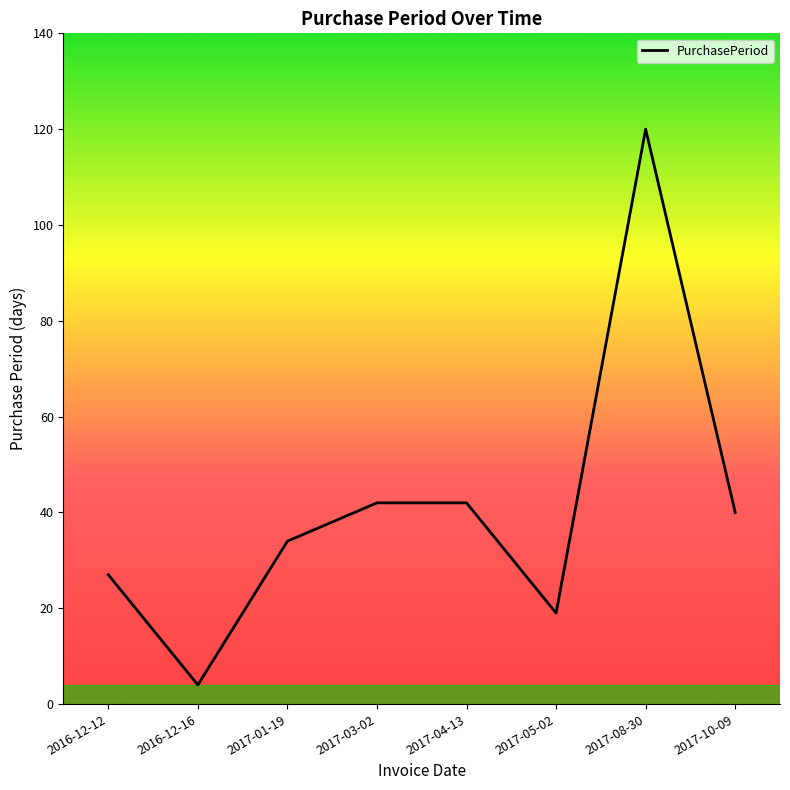

True or false: the data shows 42 at 2017-03-02.

True